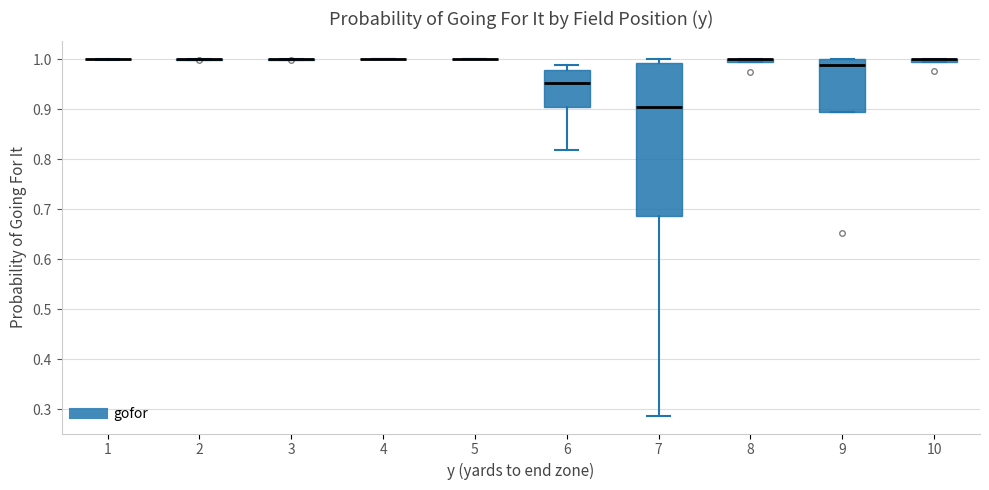

Comparing the boxes themselves (not the whiskers), which one is the tallest?

7